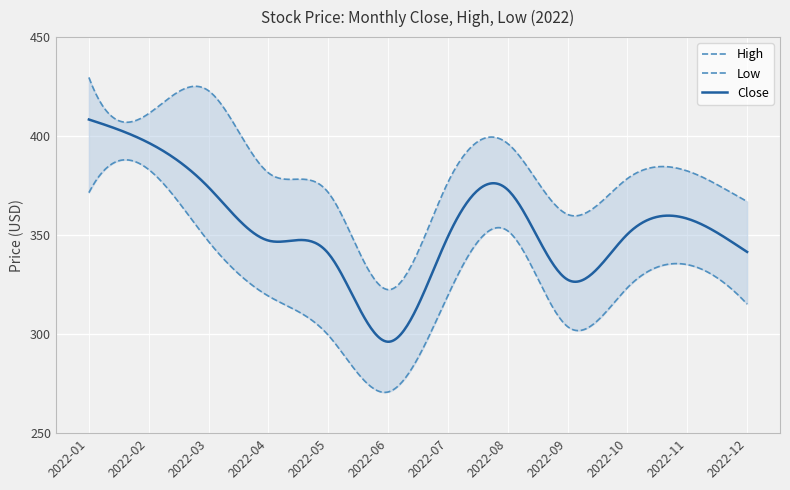

At how many categories does at least one series exceed 389?

4